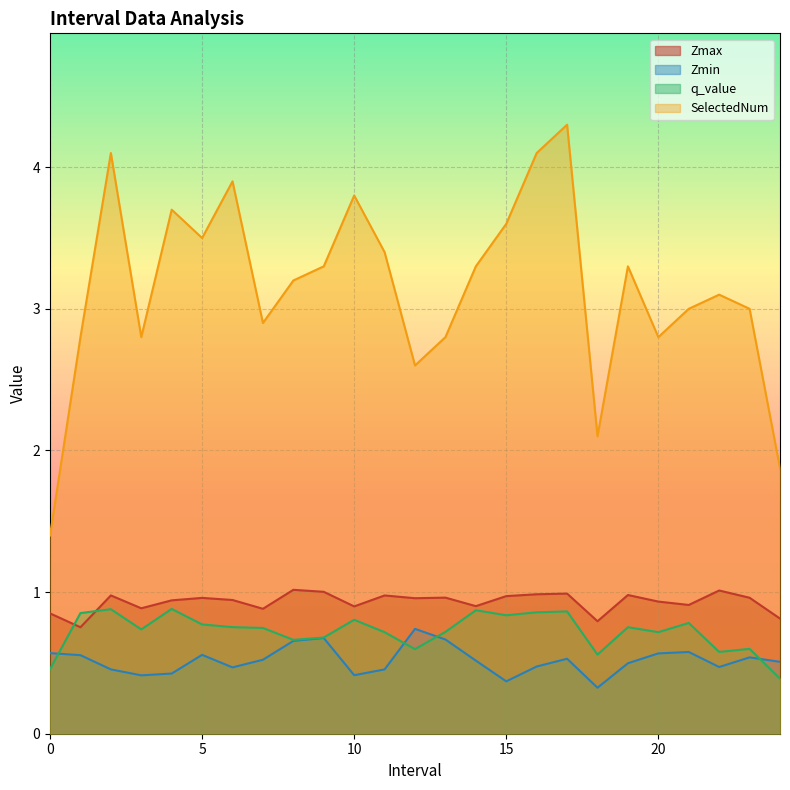

What is the label of the 8th point from the left?

7.0